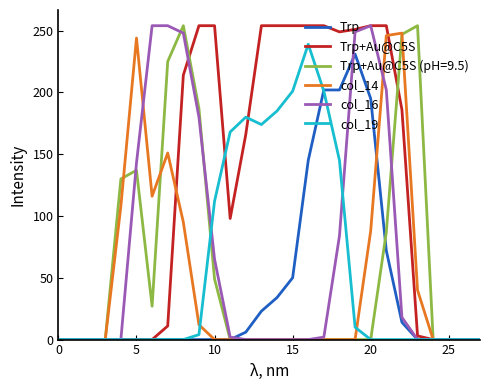

Which series has the largest total across all categories?

Trp+Au@C5S